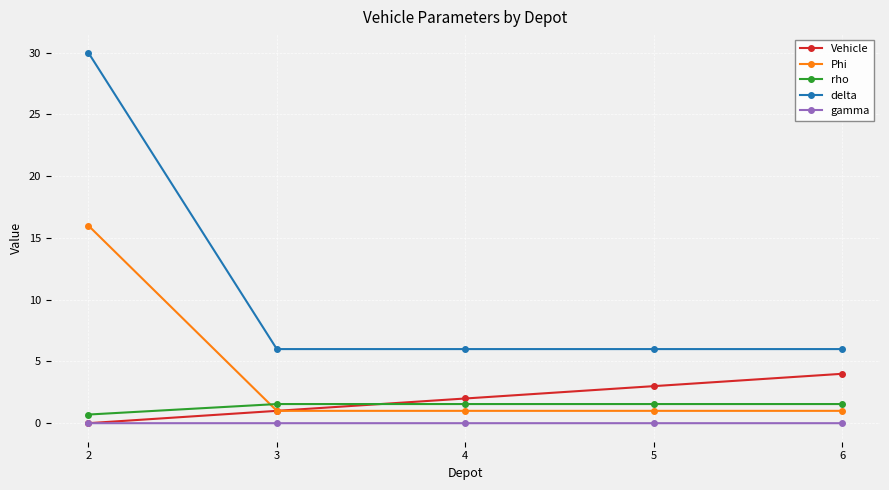

Rank the series by their maximum value, from lowest to highest.

gamma, rho, Vehicle, Phi, delta